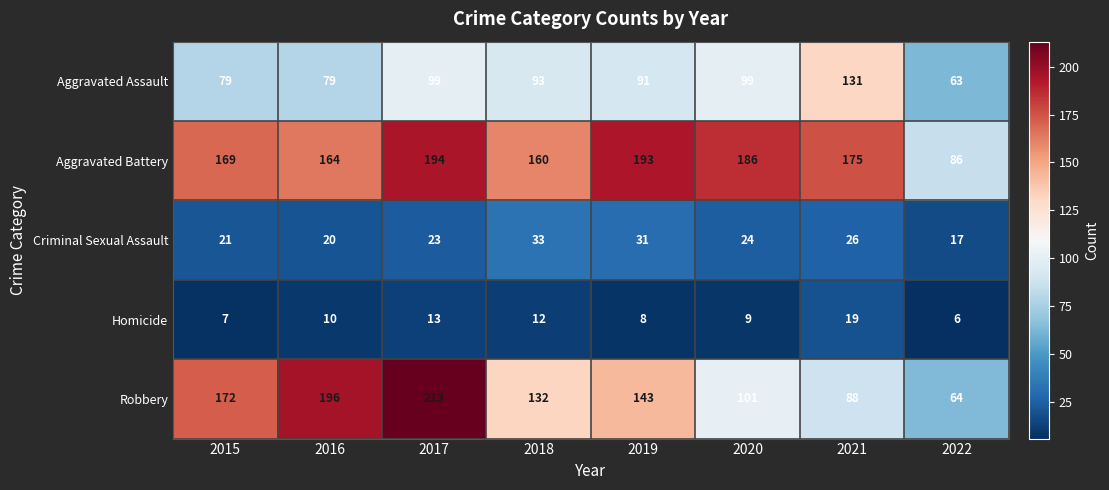

What is the greatest value displayed?

213